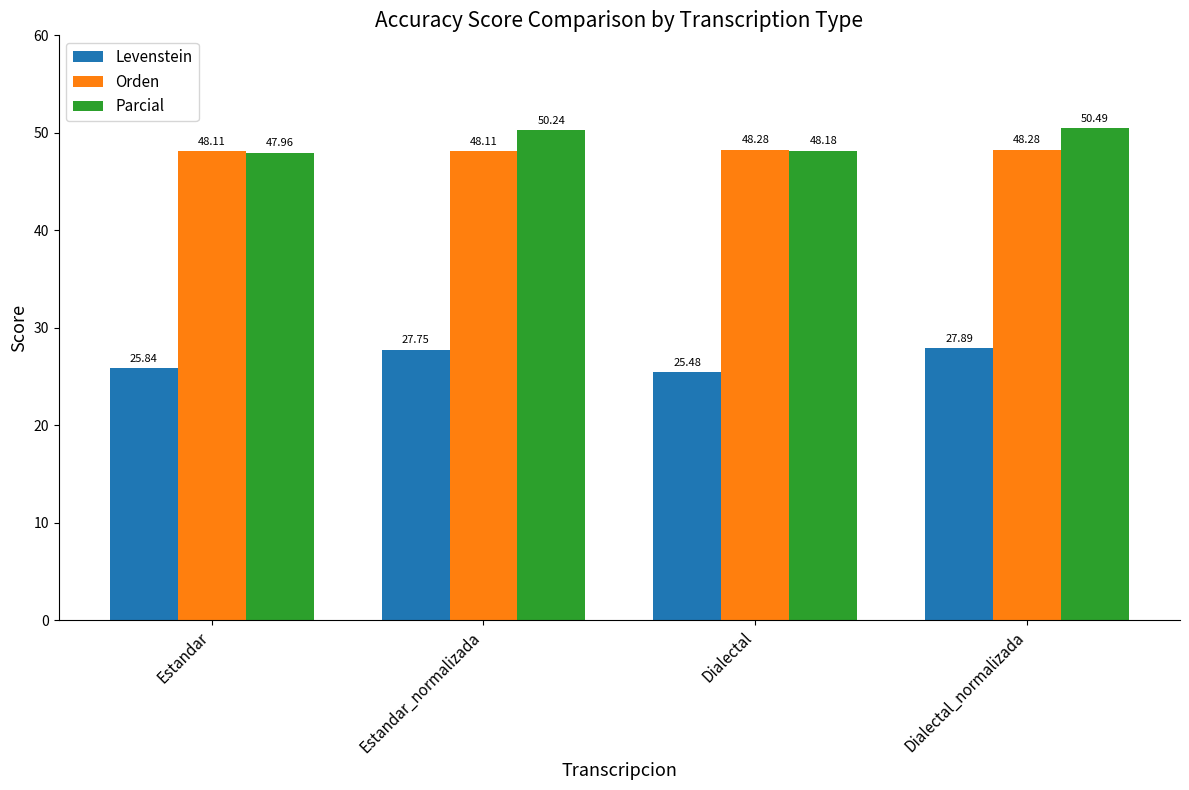

Between Estandar_normalizada and Dialectal, which series saw the biggest shift?

Levenstein